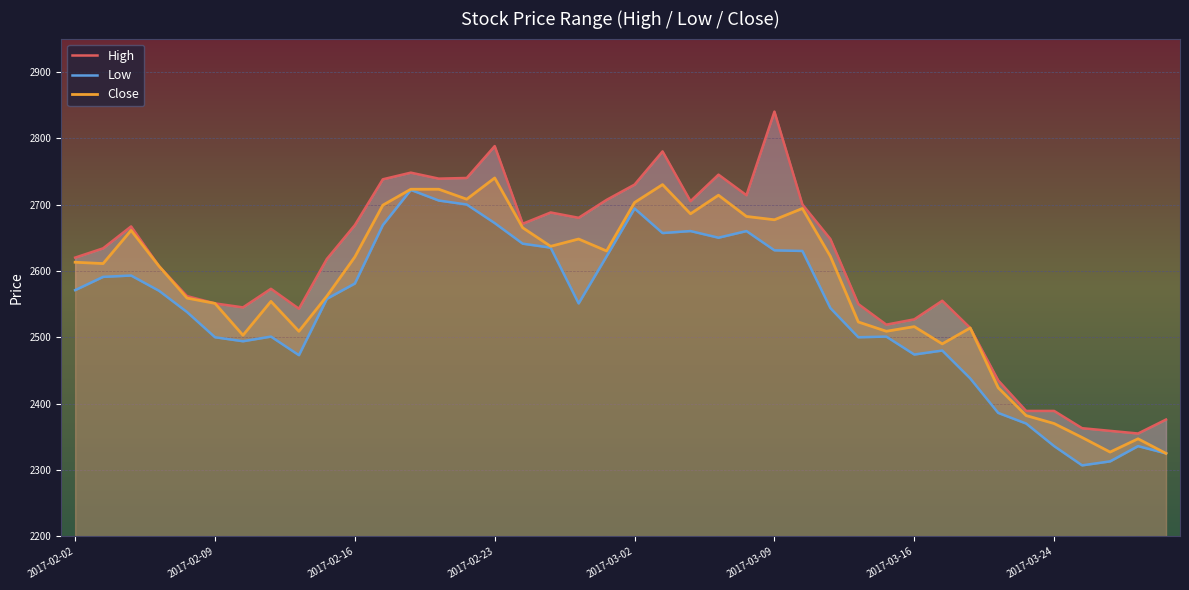

What position from the right is 11?

29